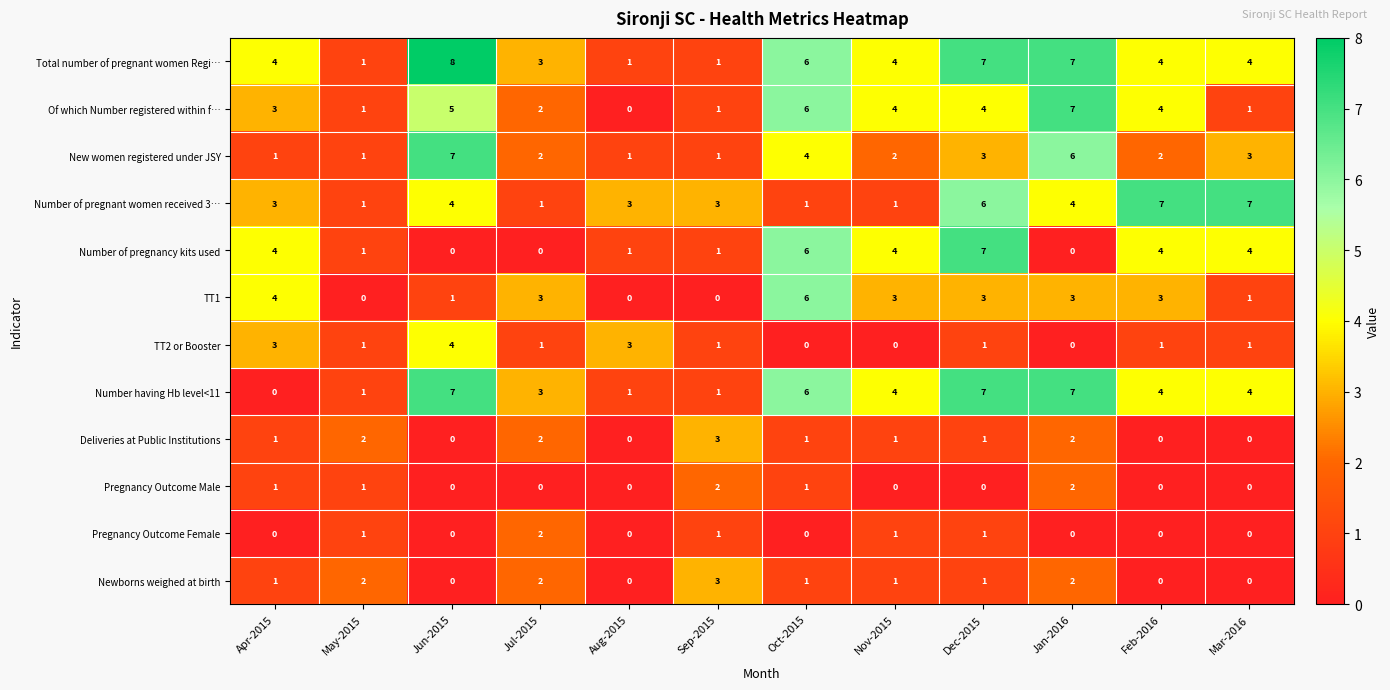

How many values in the Number of pregnancy kits used series are below 4?

6